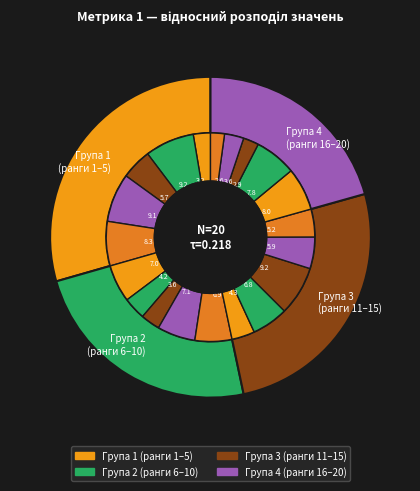

Is the sum of 9 and 18 greater than half?

No